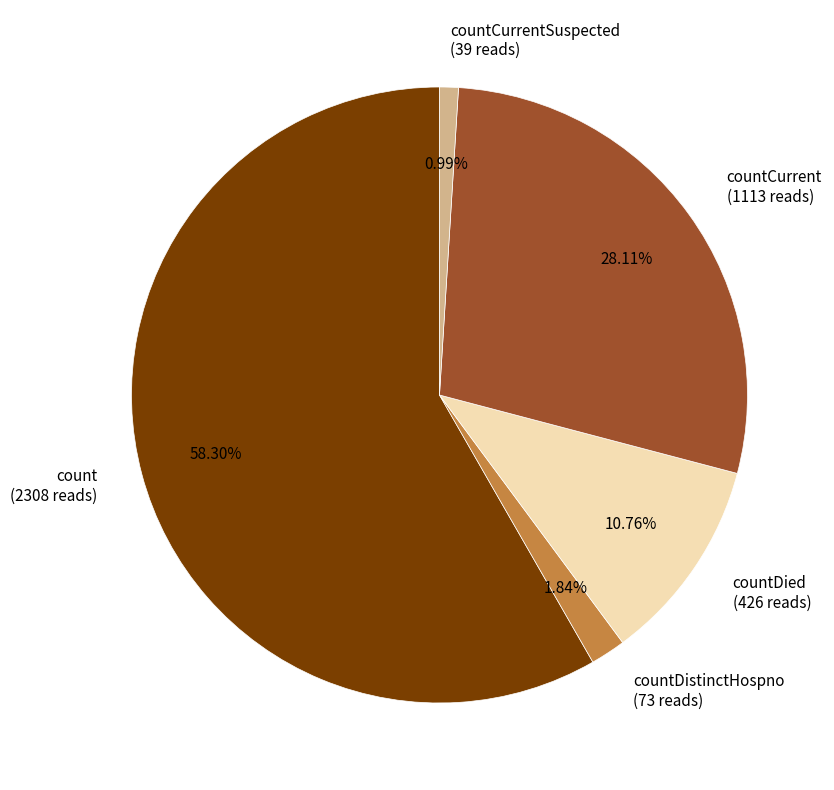

Is countCurrentSuspected (39 reads) the majority of the pie?

No